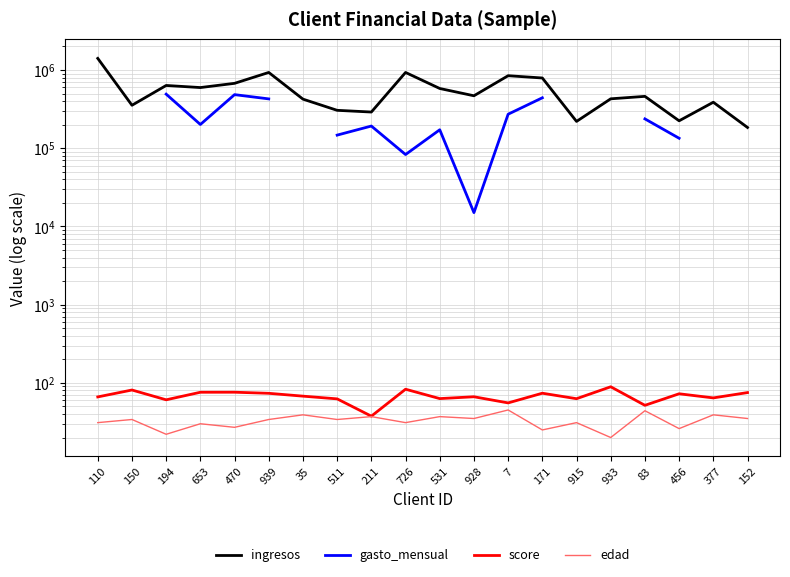

Between 110 and 171, which series saw the biggest shift?

ingresos